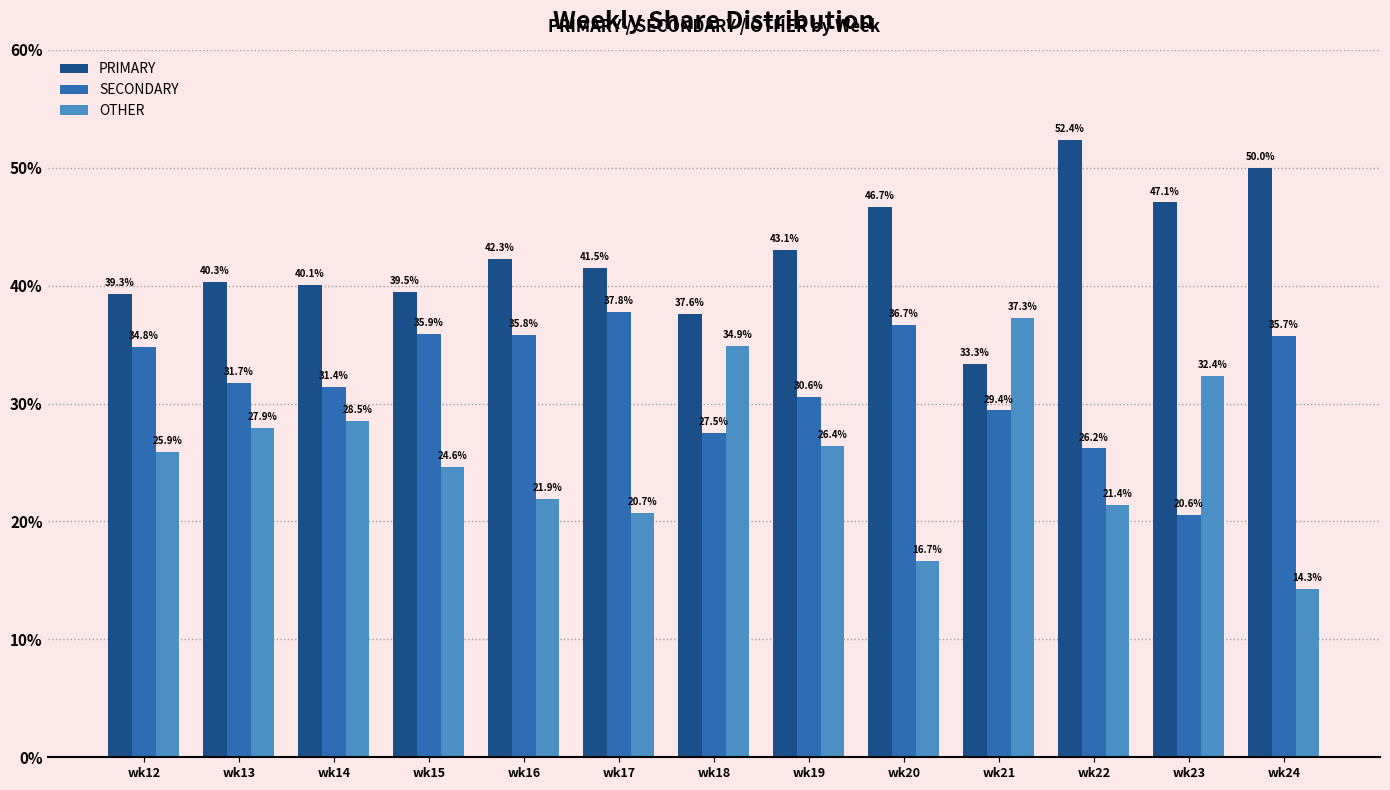

List the labels in order of OTHER value, largest first.

wk21, wk18, wk23, wk14, wk13, wk19, wk12, wk15, wk16, wk22, wk17, wk20, wk24